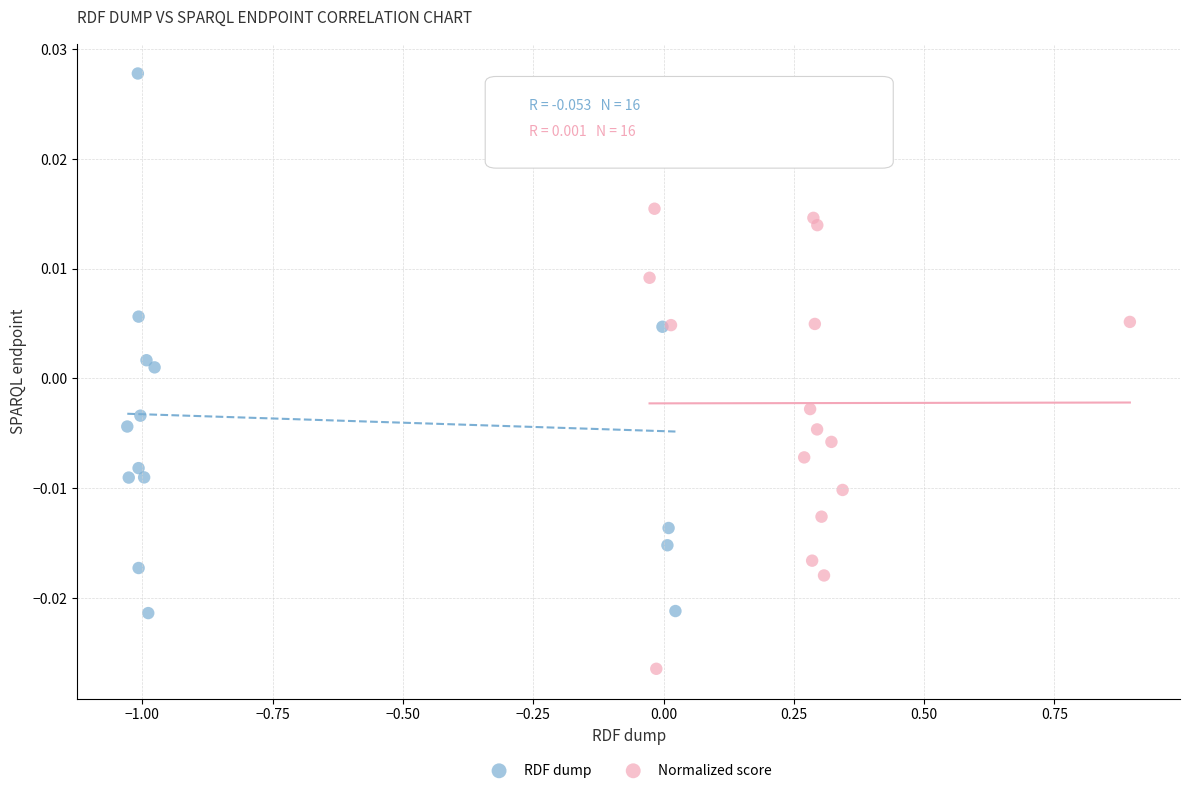

Which series has the widest spread of Y values?

RDF dump